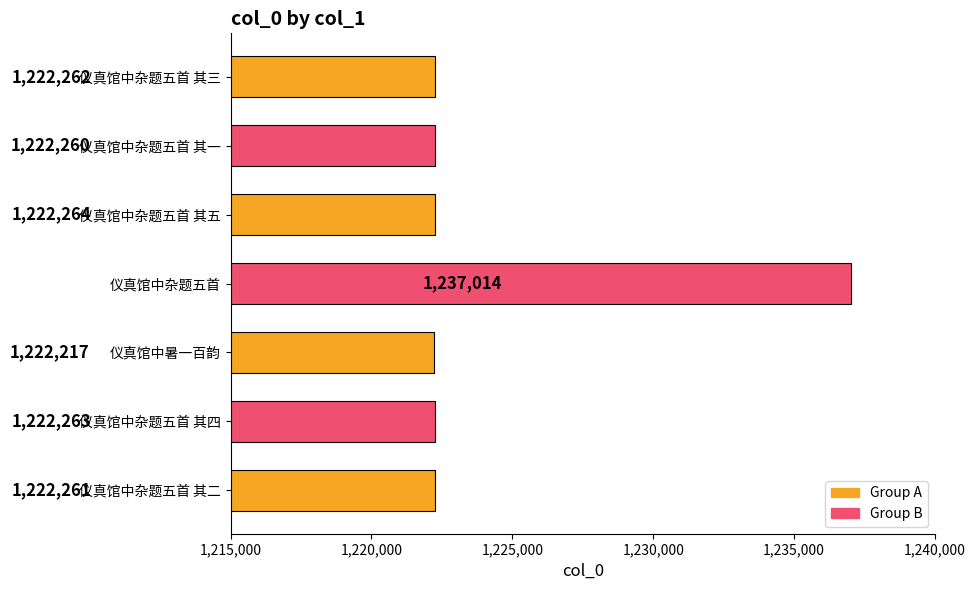

Does the chart contain stacked bars?

No